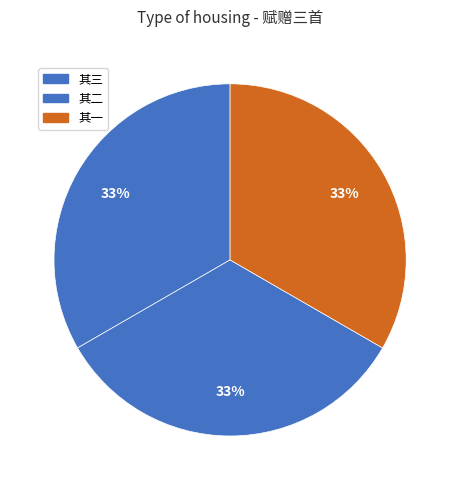

How many segments does this pie chart have?

3